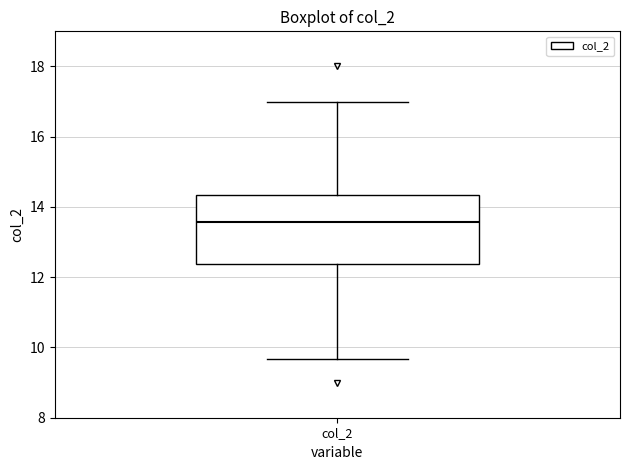

Where does the upper whisker of the box for col_2 end on the y-axis? The values are not printed on the chart, so give them approximately, as read against the axis.

17.0